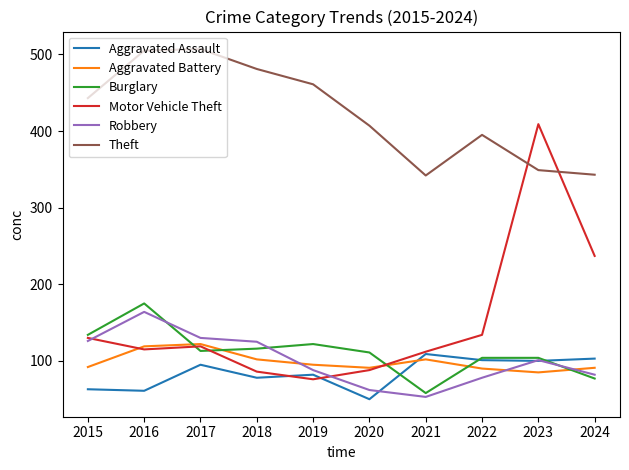

Is it true that Burglary equals 92 at 2021?

False